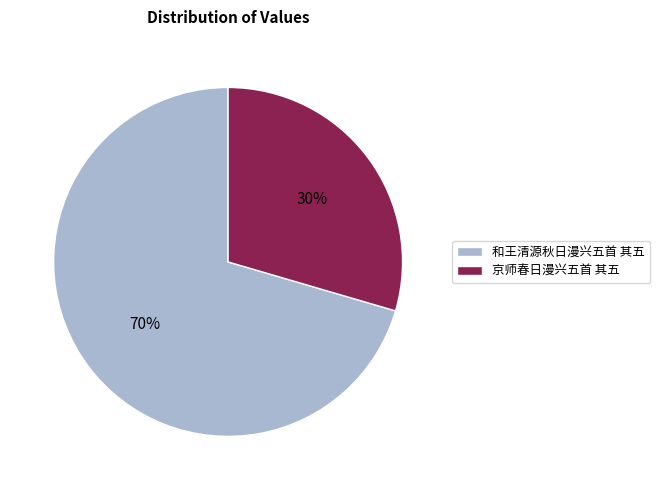

Between 京师春日漫兴五首 其五 and 和王清源秋日漫兴五首 其五, which is larger?

和王清源秋日漫兴五首 其五